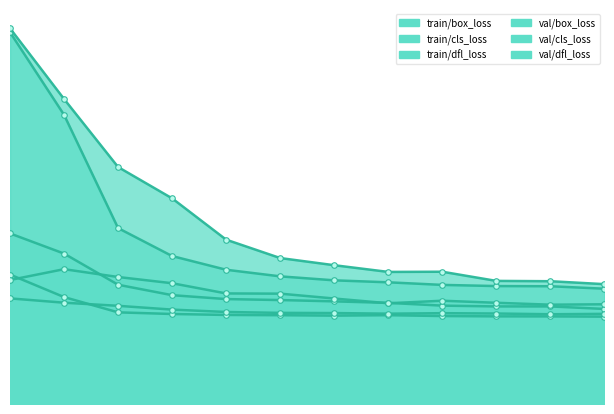

True or false: train/cls_loss and val/dfl_loss cross at least once.

False